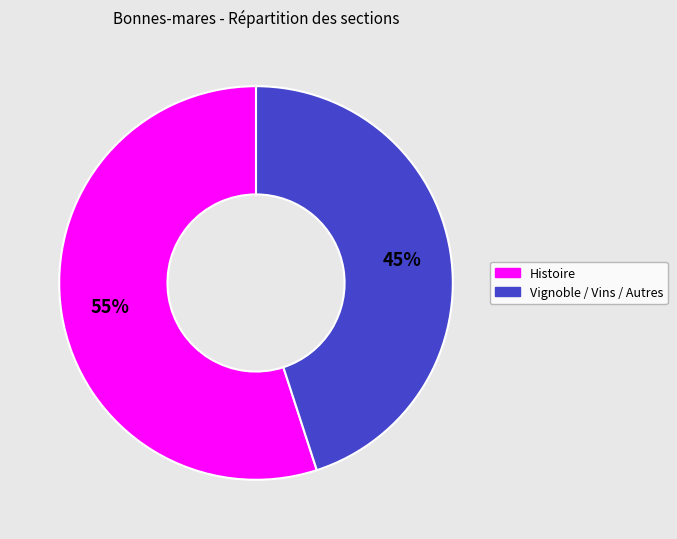

Is the sum of Histoire and Vignoble / Vins / Autres greater than half?

Yes